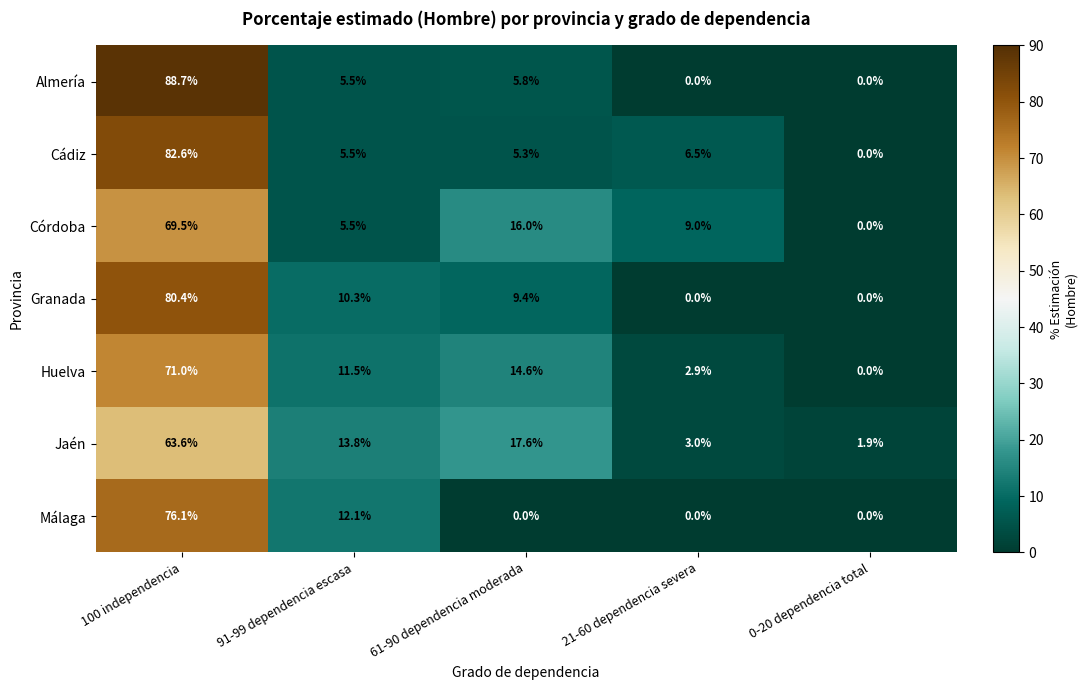

The value of Jaén at 100 independencia is 95.8. True or false?

False